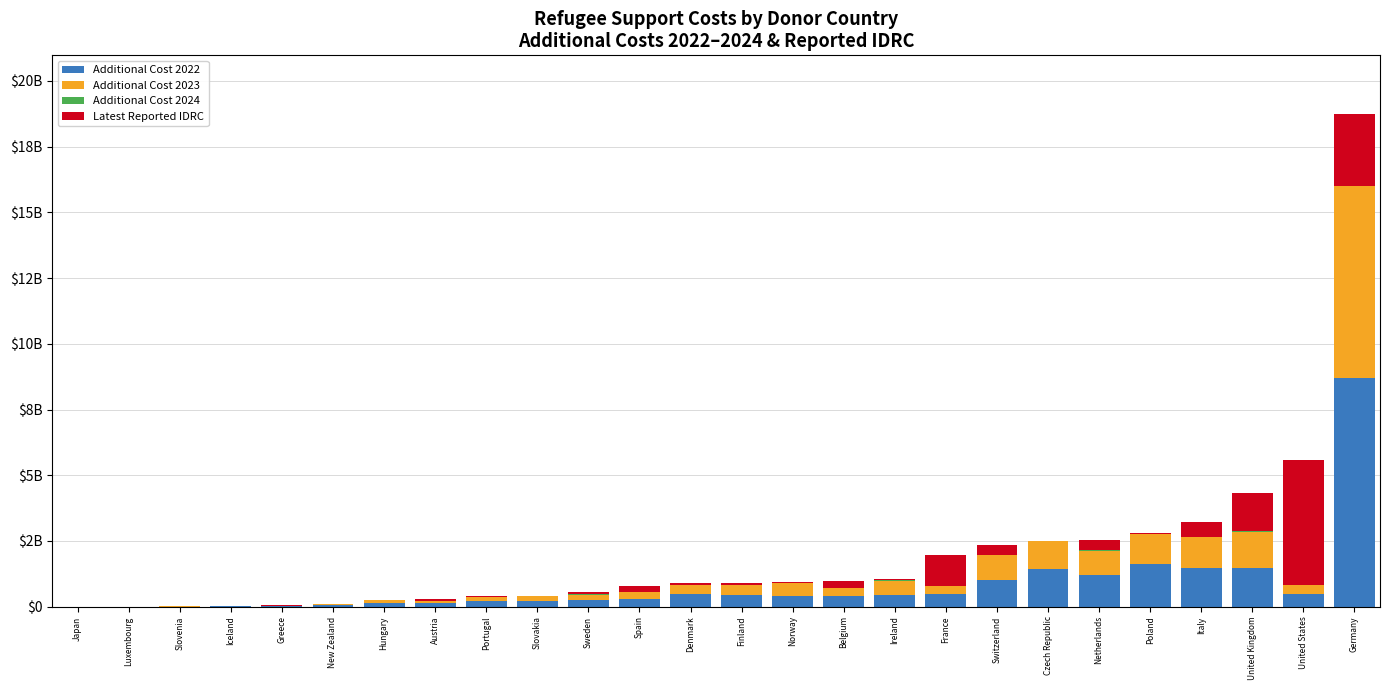

Which series has the largest range (max minus min)?

Additional Cost 2022